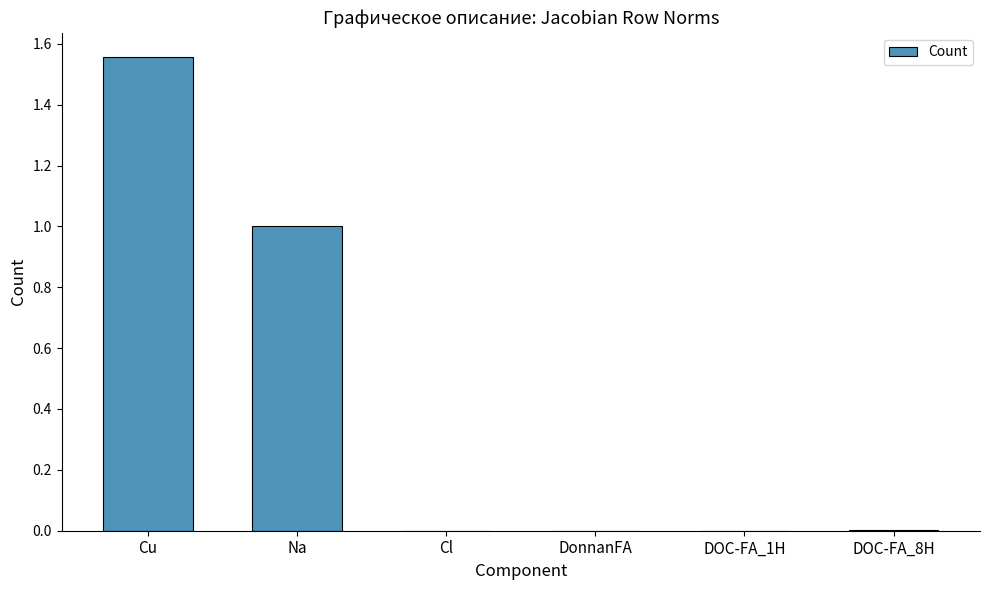

What is the sum of all values?

2.6